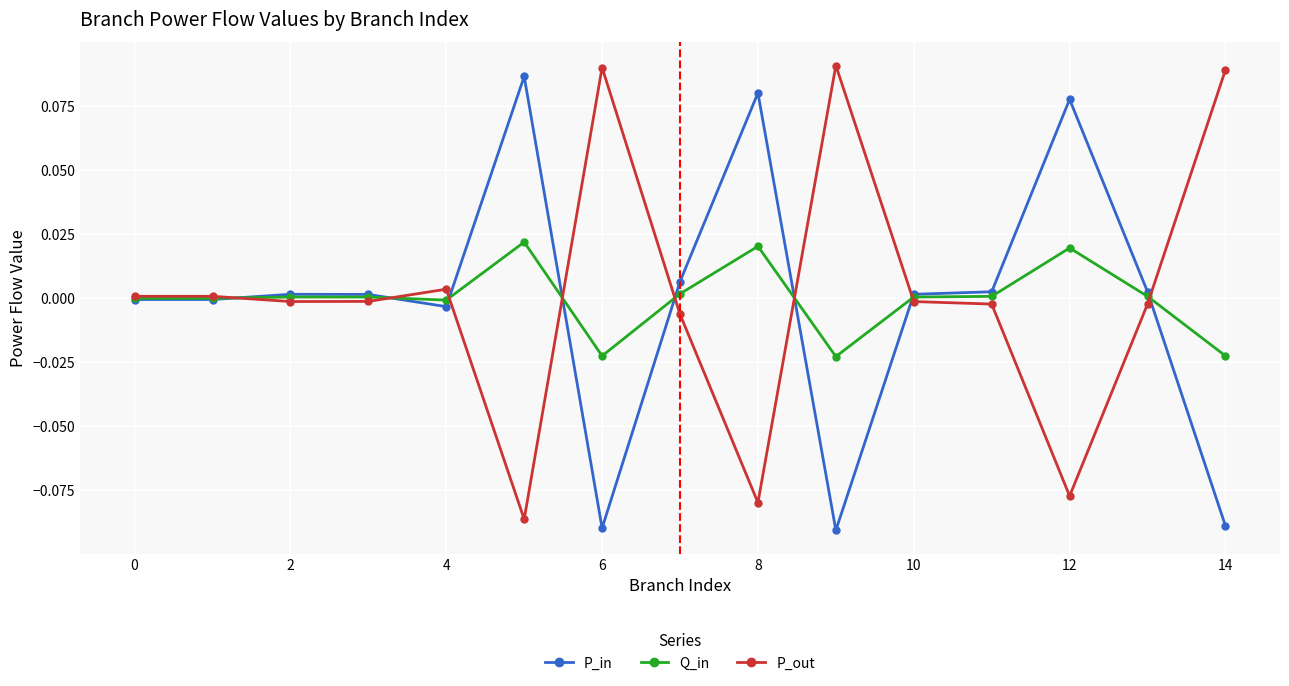

True or false: P_in has more than 2 points higher than both neighbors.

True